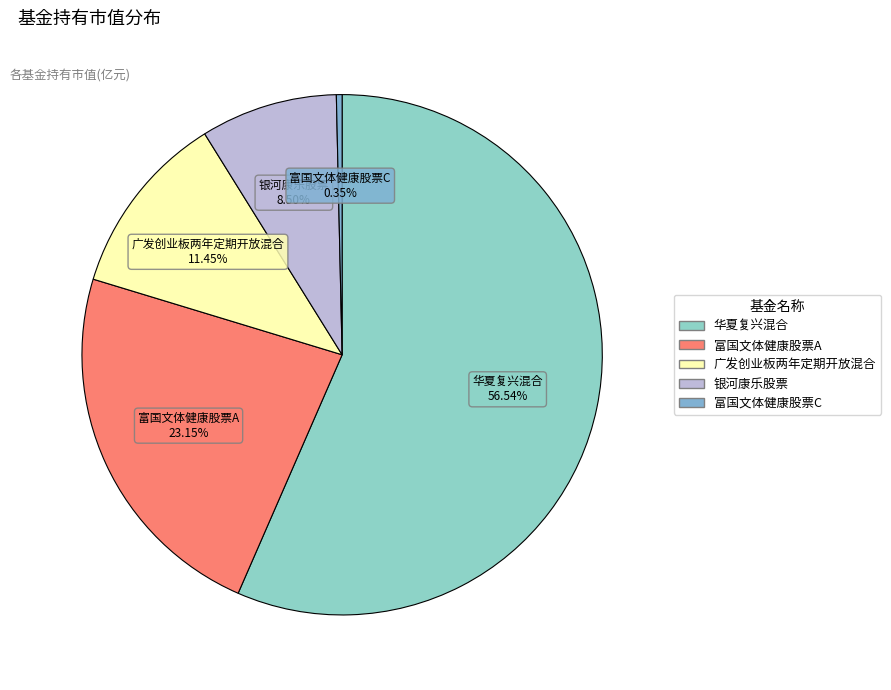

How many slices are in this pie chart?

5